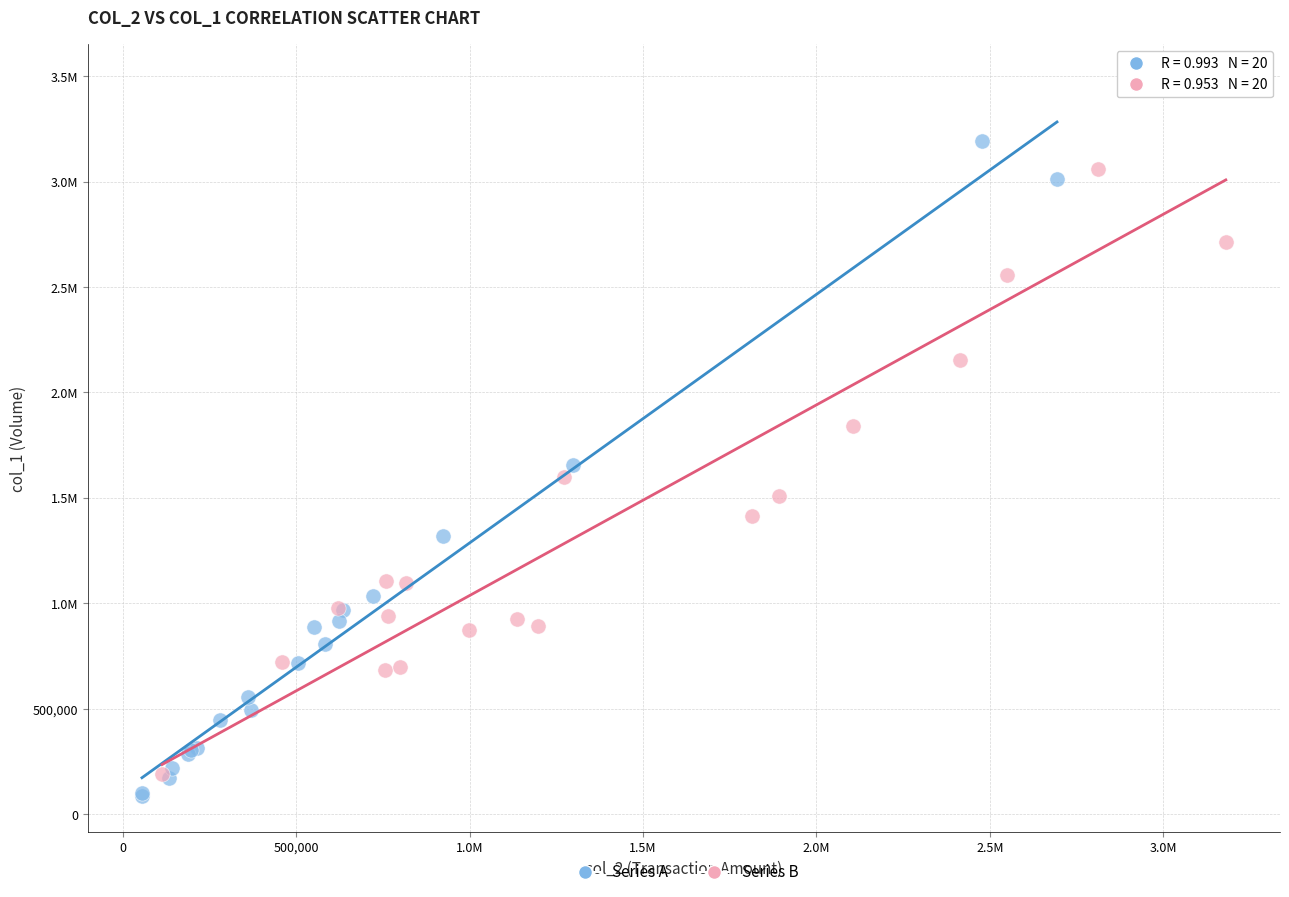

What are all the series names shown in the legend?

Series A, Series B